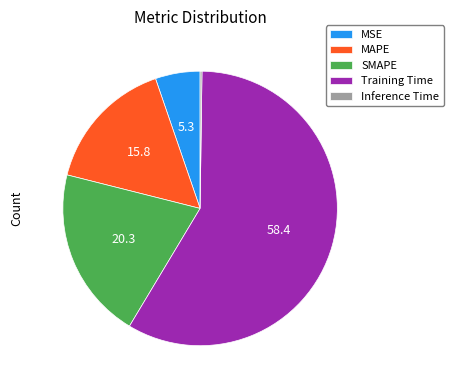

The SMAPE slice represents 20% of the pie. True or false?

True